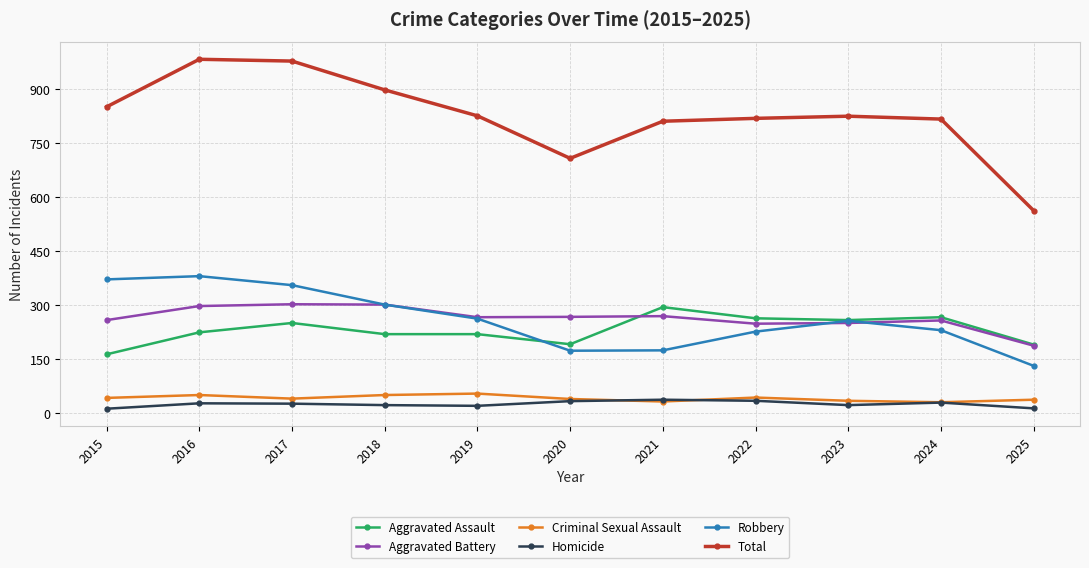

At which category does Robbery reach its first local peak?

2016